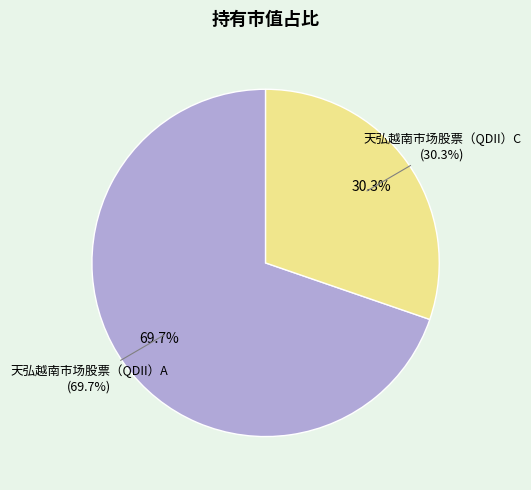

Rank the categories by value from highest to lowest.

天弘越南市场股票（QDII）A, 天弘越南市场股票（QDII）C